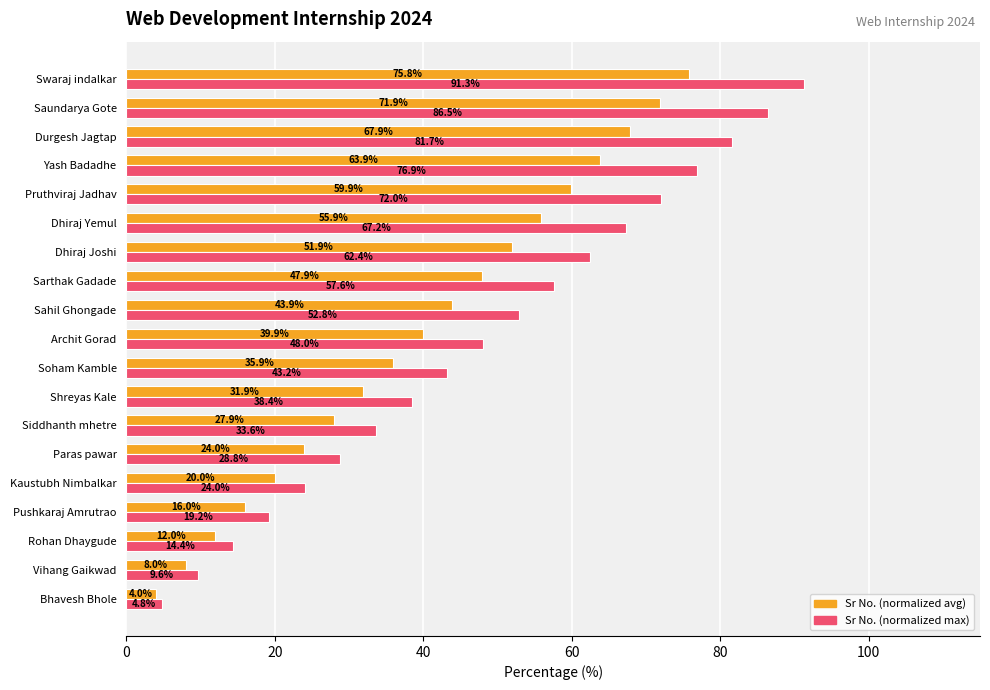

What is the average value of the Sr No. (normalized max) series?

48.0